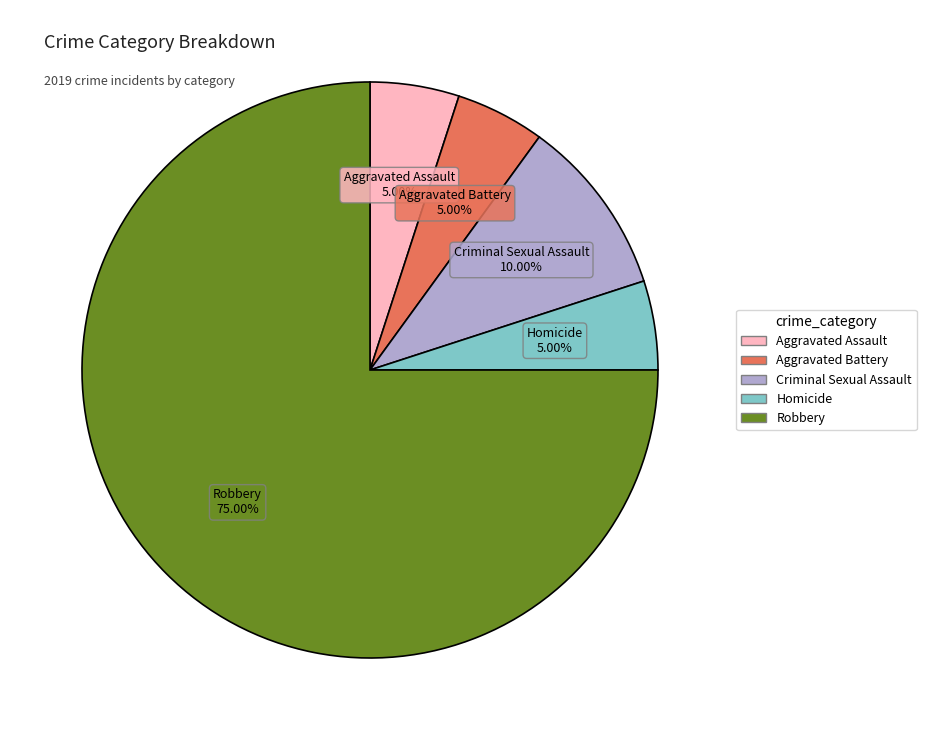

Combined, do Aggravated Battery and Robbery account for over 50%?

Yes